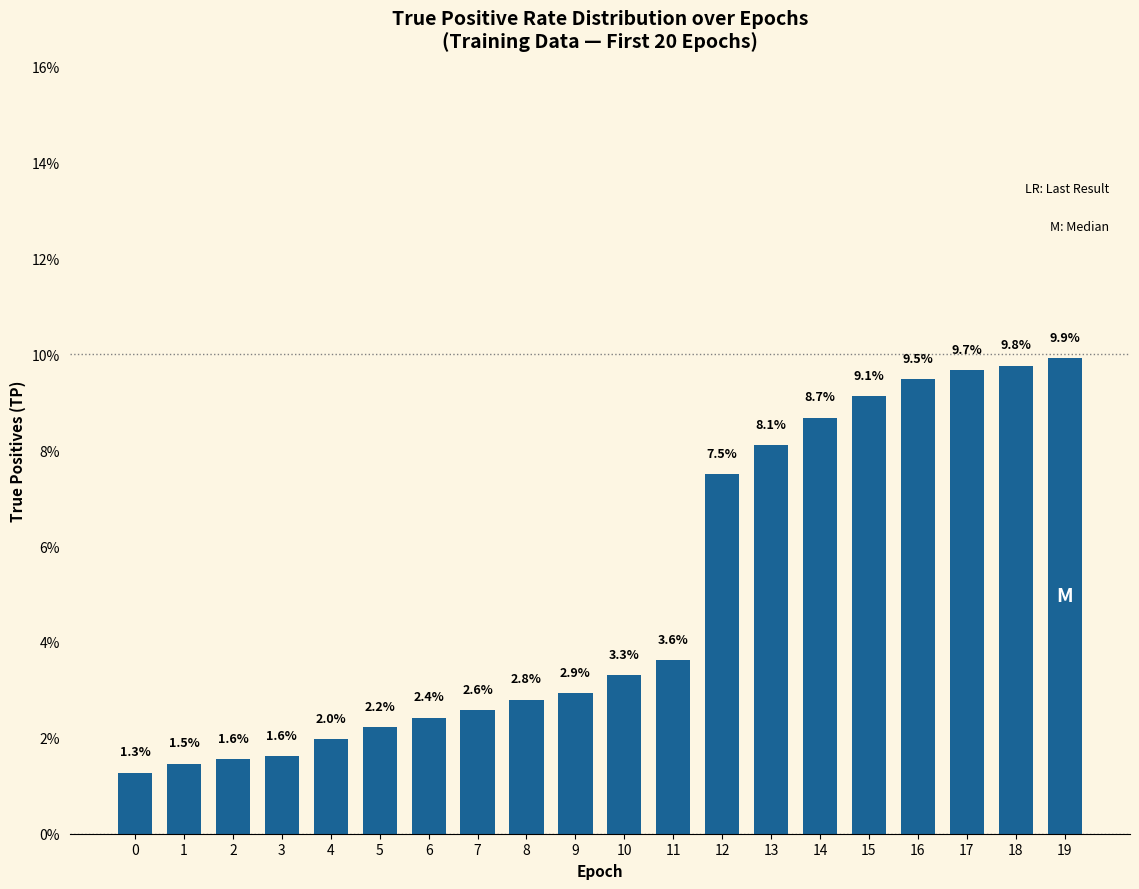

What is the difference between the values at 6 and 13?

5.7